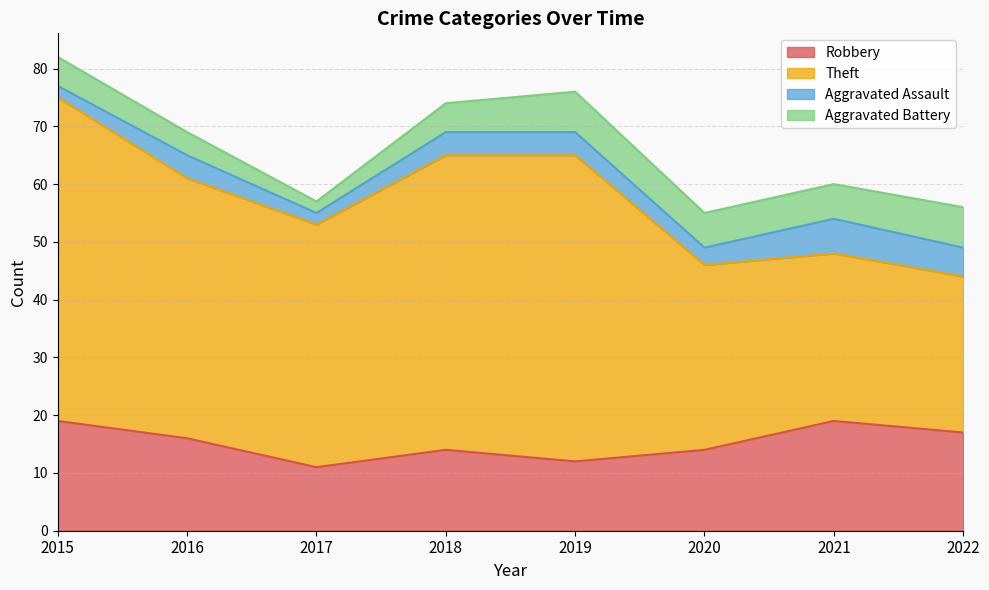

True or false: Theft and Robbery intersect in this chart.

False